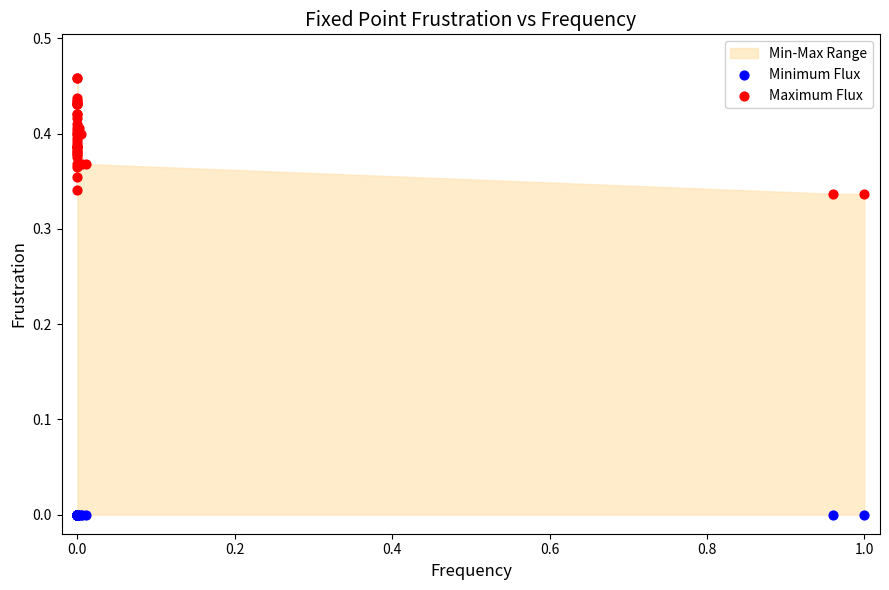

Which series reaches the maximum Y coordinate?

Maximum Flux